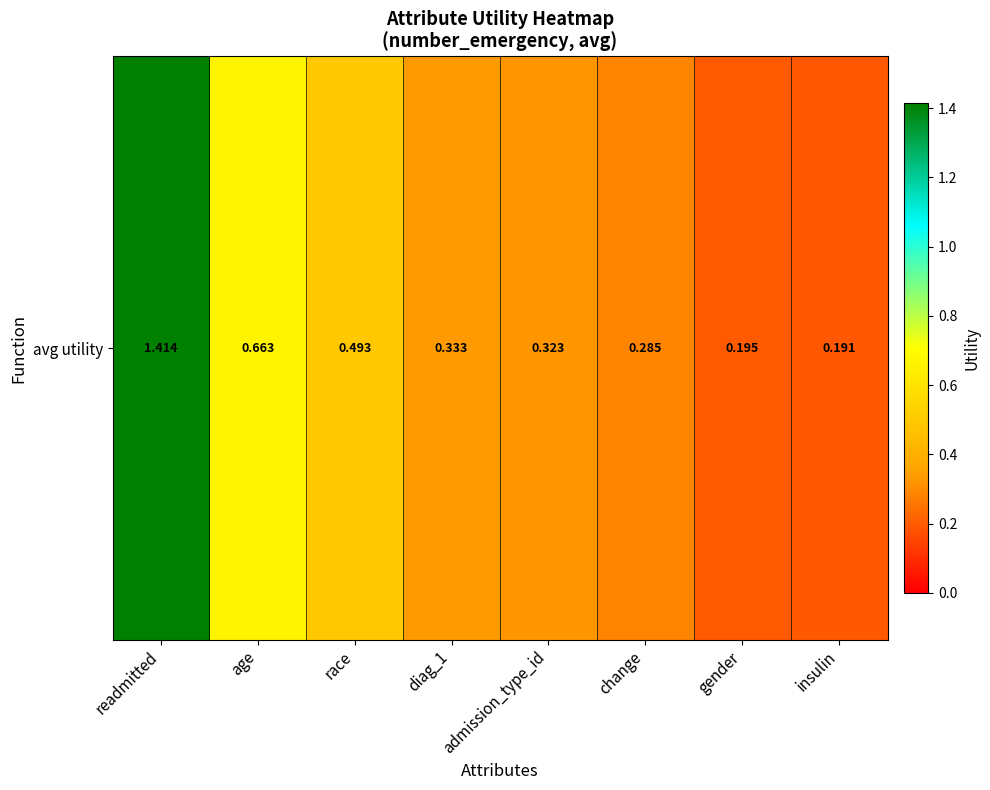

Rank the categories by value from highest to lowest.

readmitted, age, race, diag_1, admission_type_id, change, gender, insulin